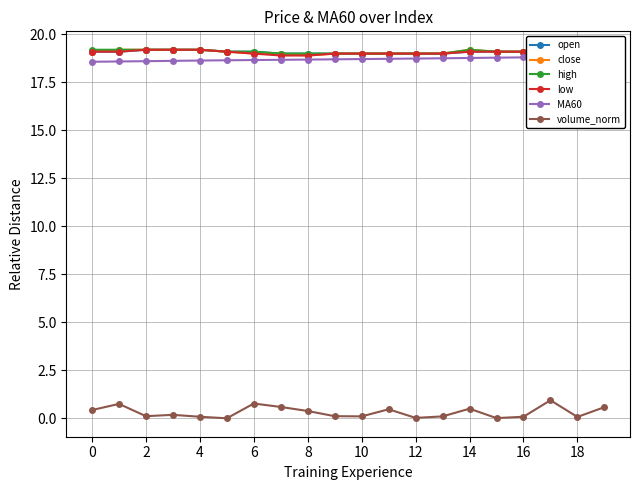

True or false: open and volume_norm intersect in this chart.

False